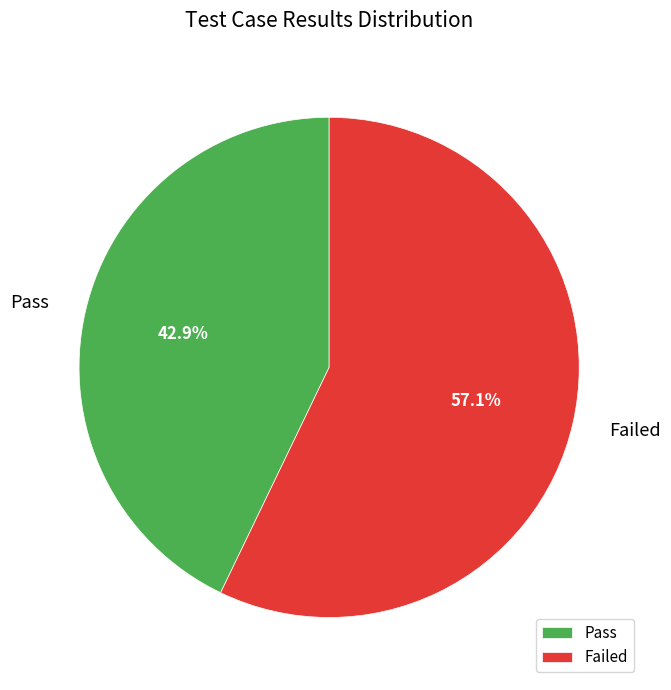

How much of the chart is everything except Pass?

57.1%